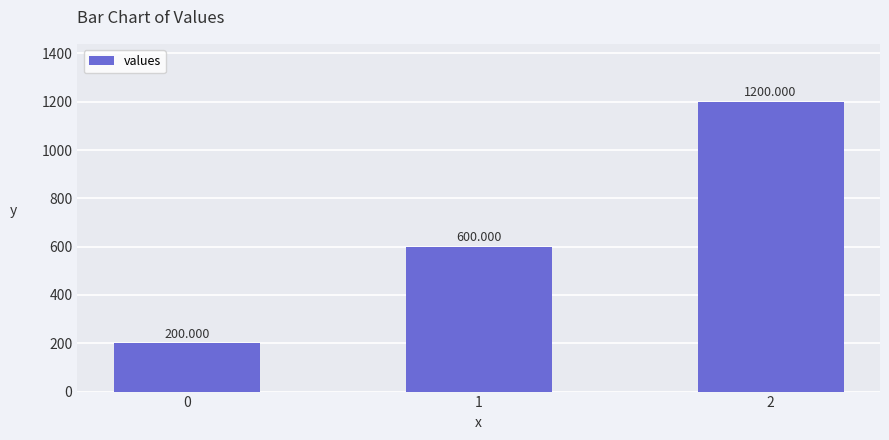

What is the value of the 1st bar from the left?

200